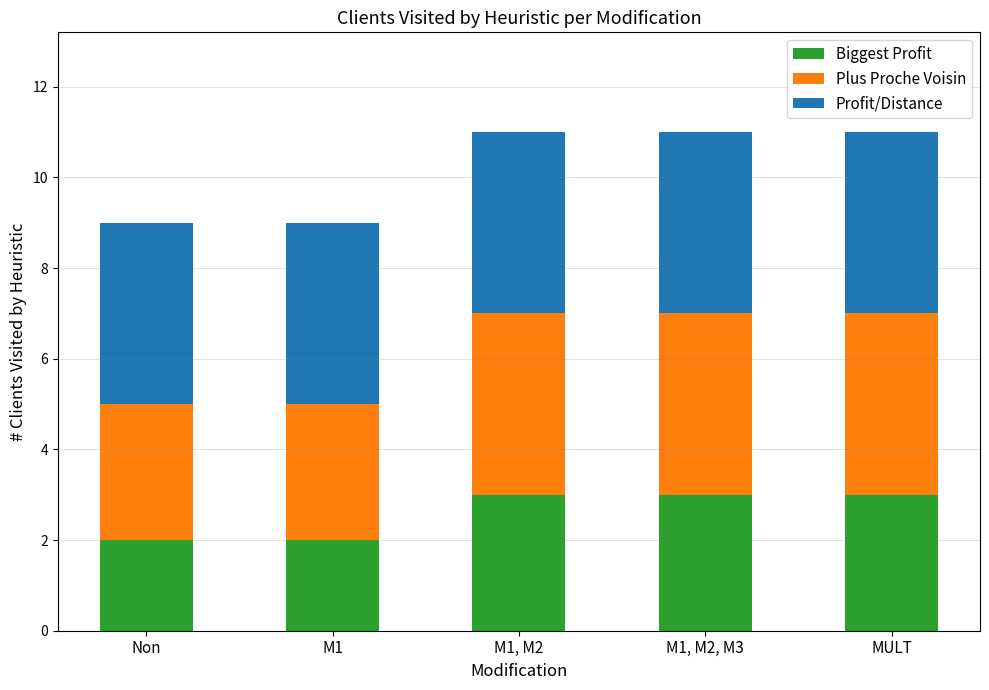

Count the number of categories in the chart.

5